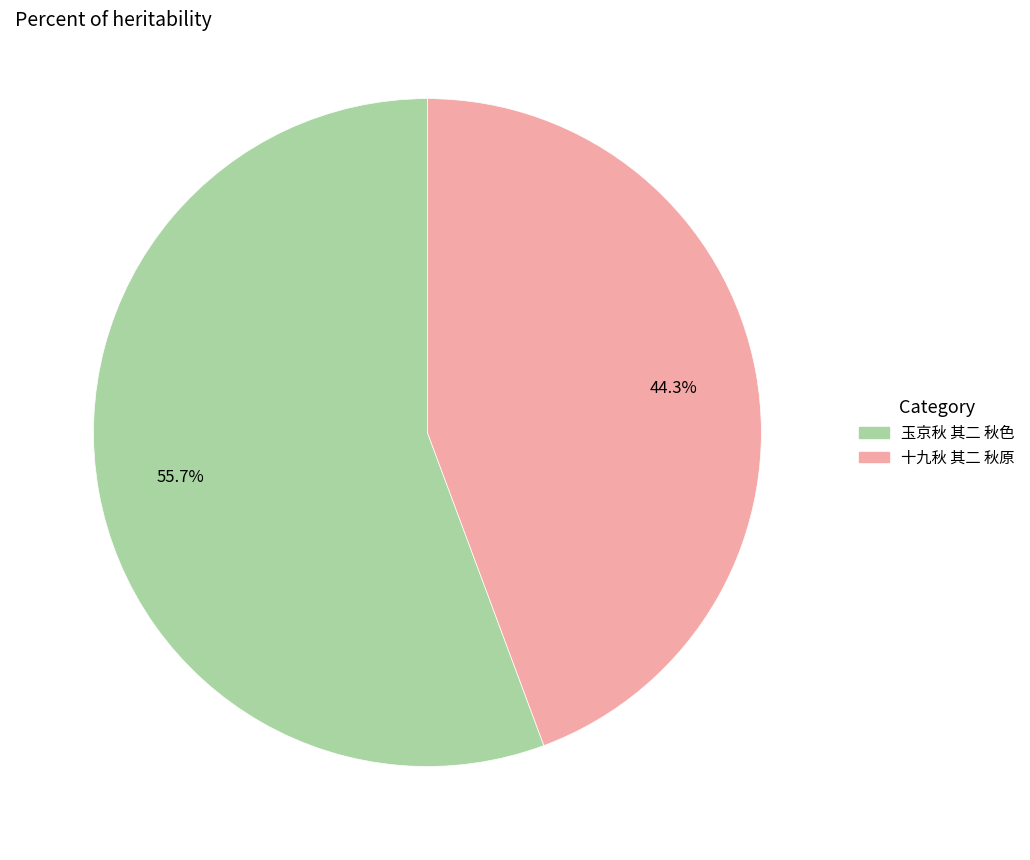

To the nearest percent, what portion does 玉京秋 其二 秋色 represent?

56%